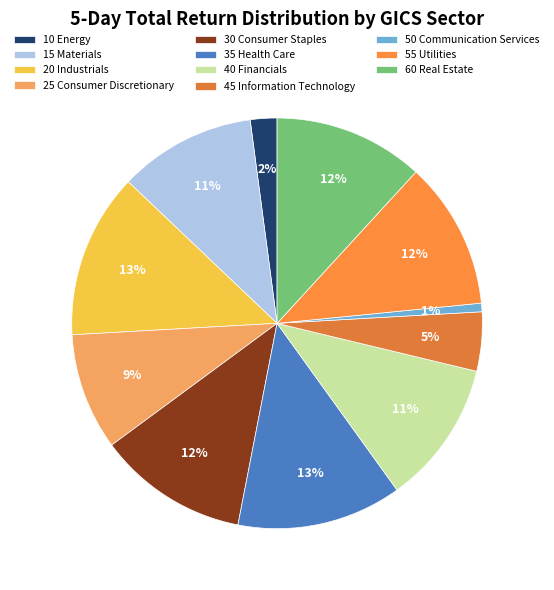

Between 25 Consumer Discretionary and 45 Information Technology, which is larger?

25 Consumer Discretionary